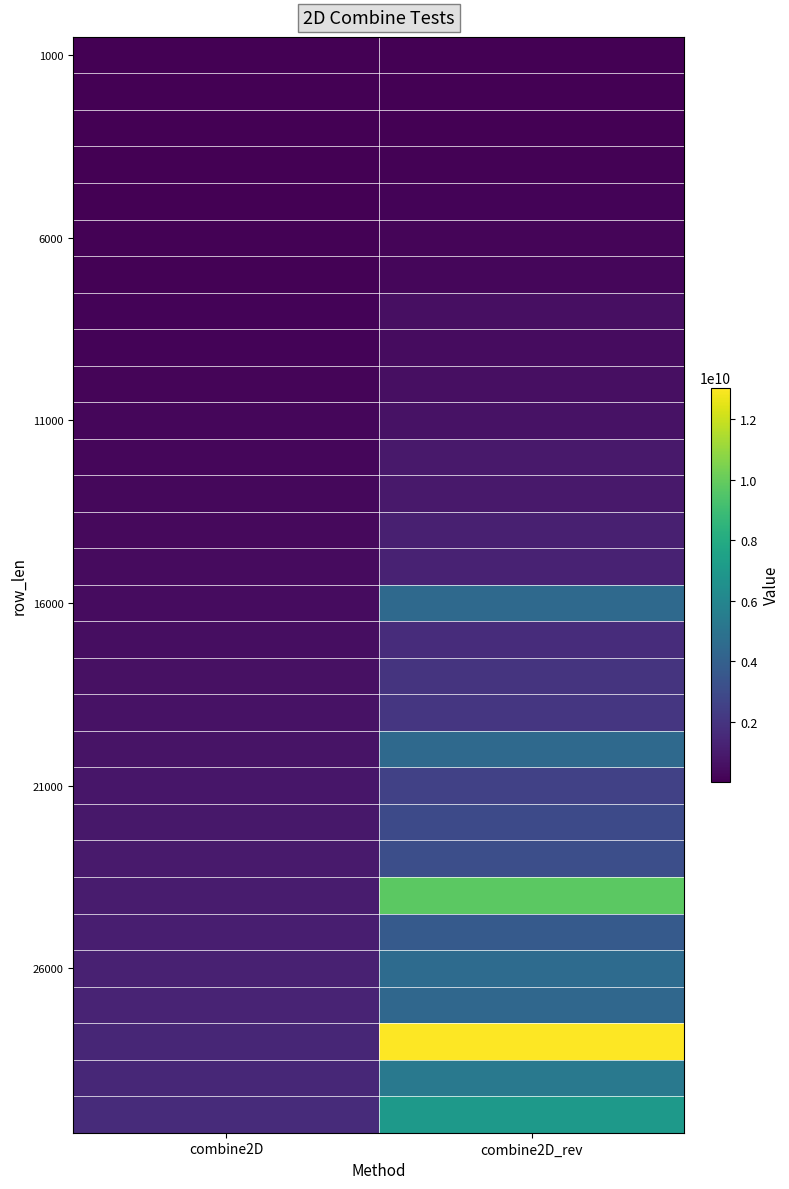

Which category has the highest value across all series?

combine2D_rev